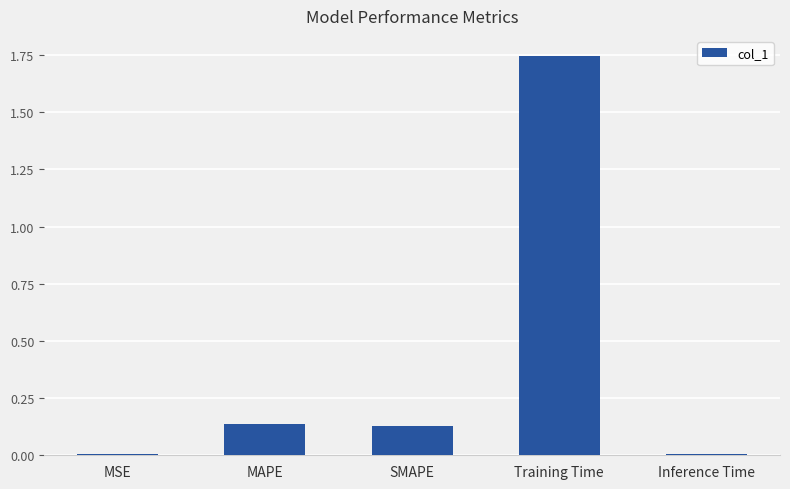

Count the number of categories in the chart.

5